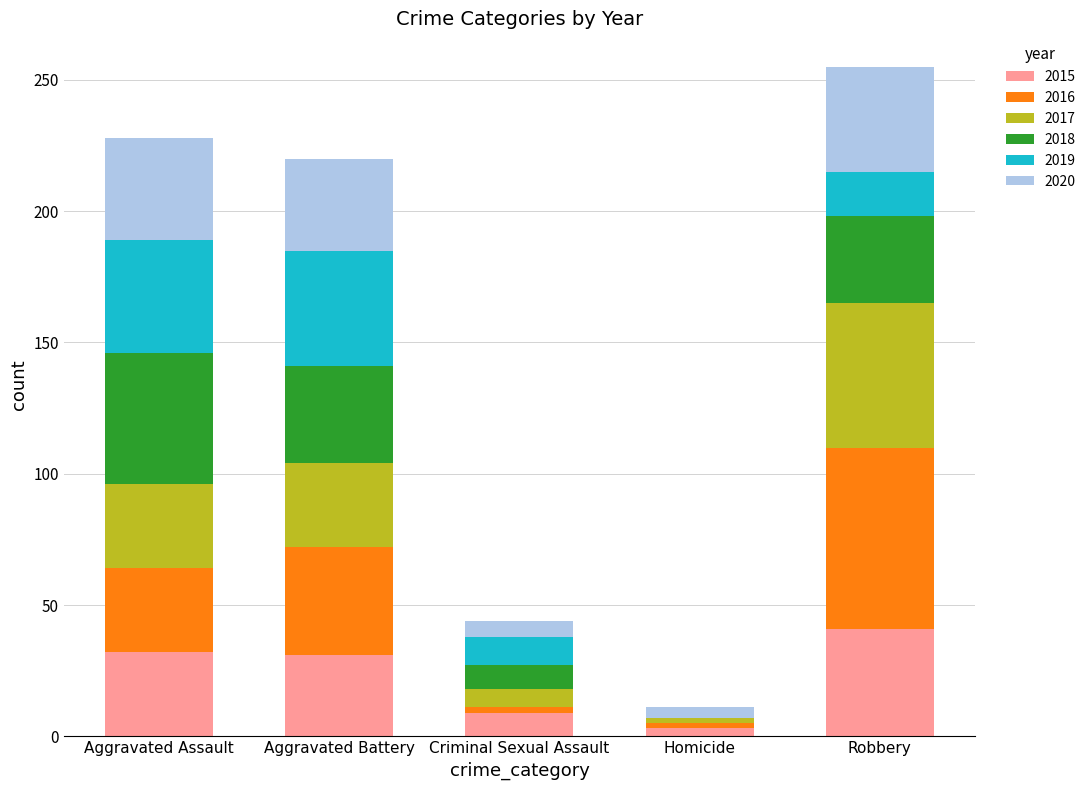

True or false: 2015 has a value of 31 at Aggravated Battery.

True